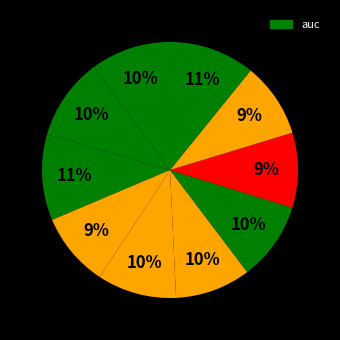

How many segments does this pie chart have?

10